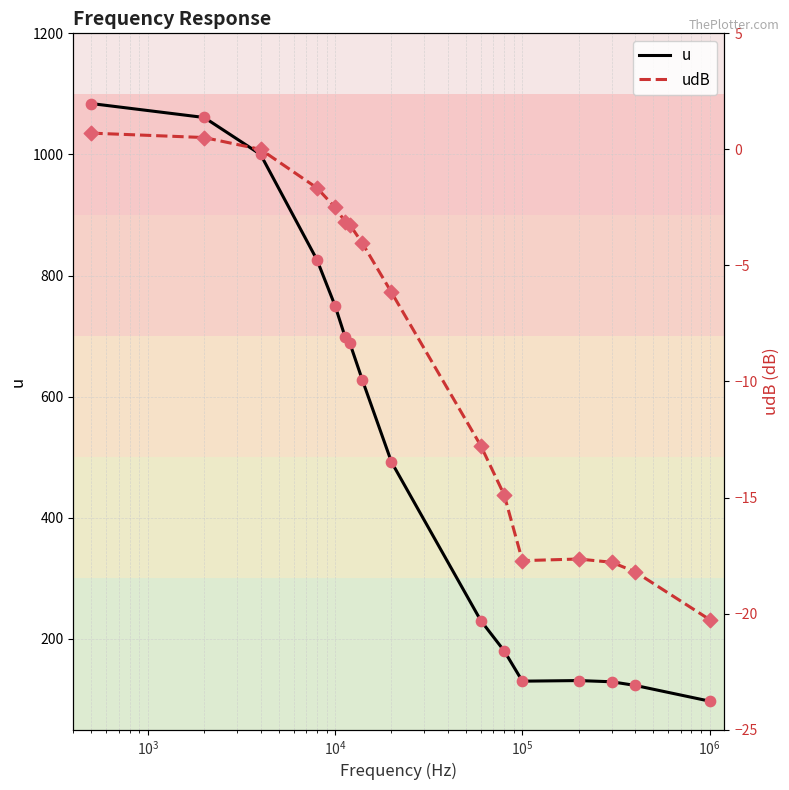

What are all the series names shown in the legend?

u, udB